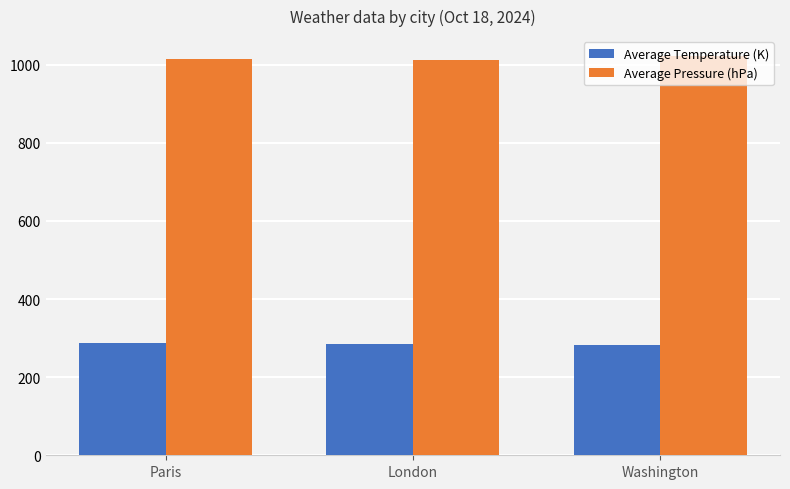

List the series in order of their peak value, highest first.

Average Pressure (hPa), Average Temperature (K)